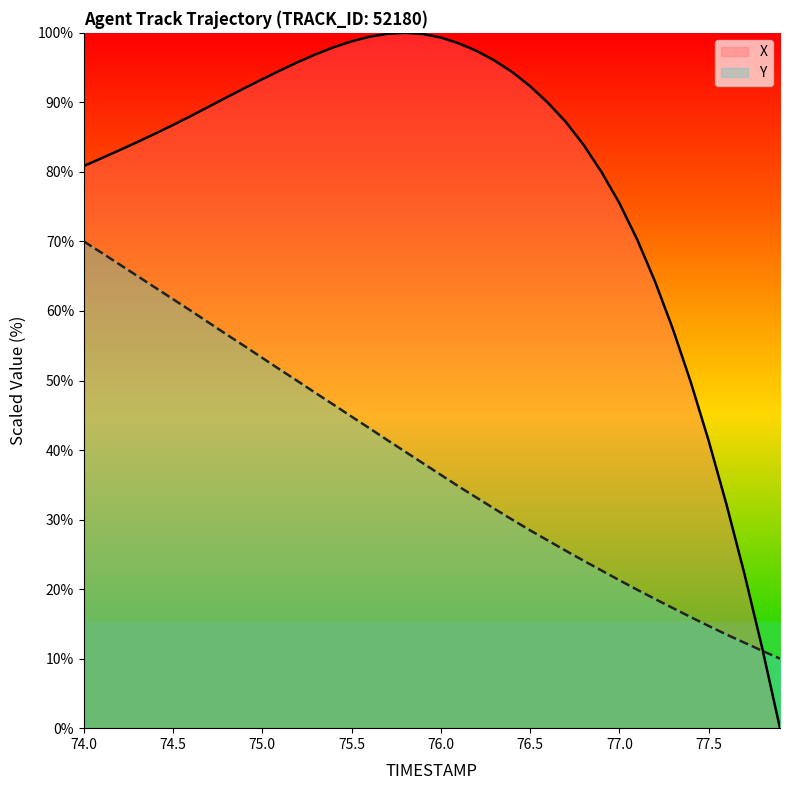

Which series has the largest total across all categories?

X